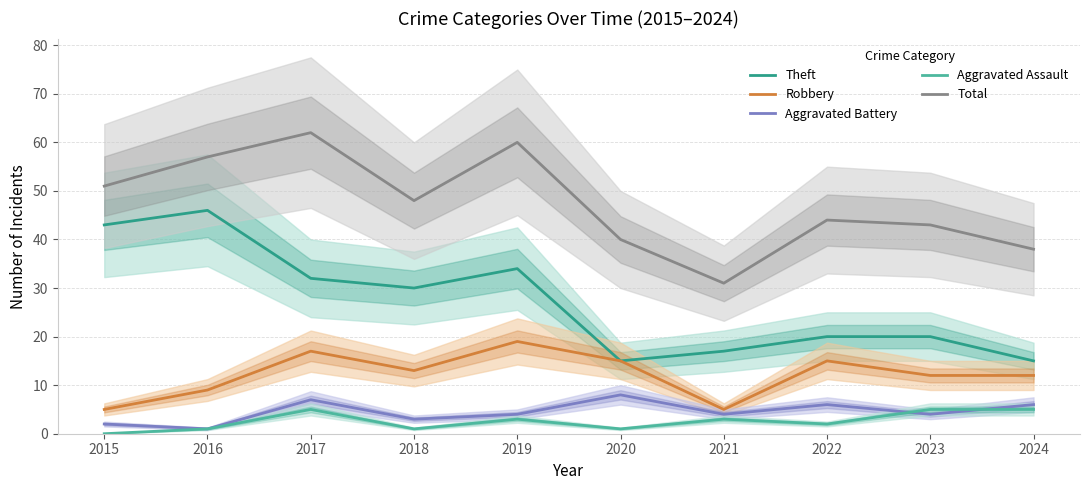

What is the value of the Robbery point at the 5th from the left?

19